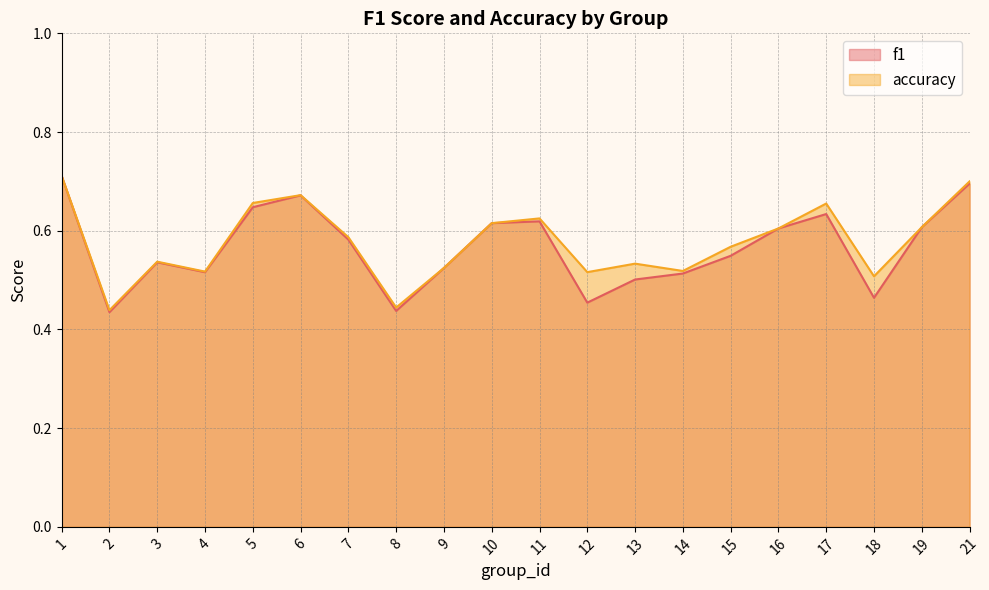

List the labels in order of accuracy value, largest first.

1, 21, 6, 5, 17, 11, 10, 19, 16, 7, 15, 3, 13, 9, 14, 4, 12, 18, 8, 2